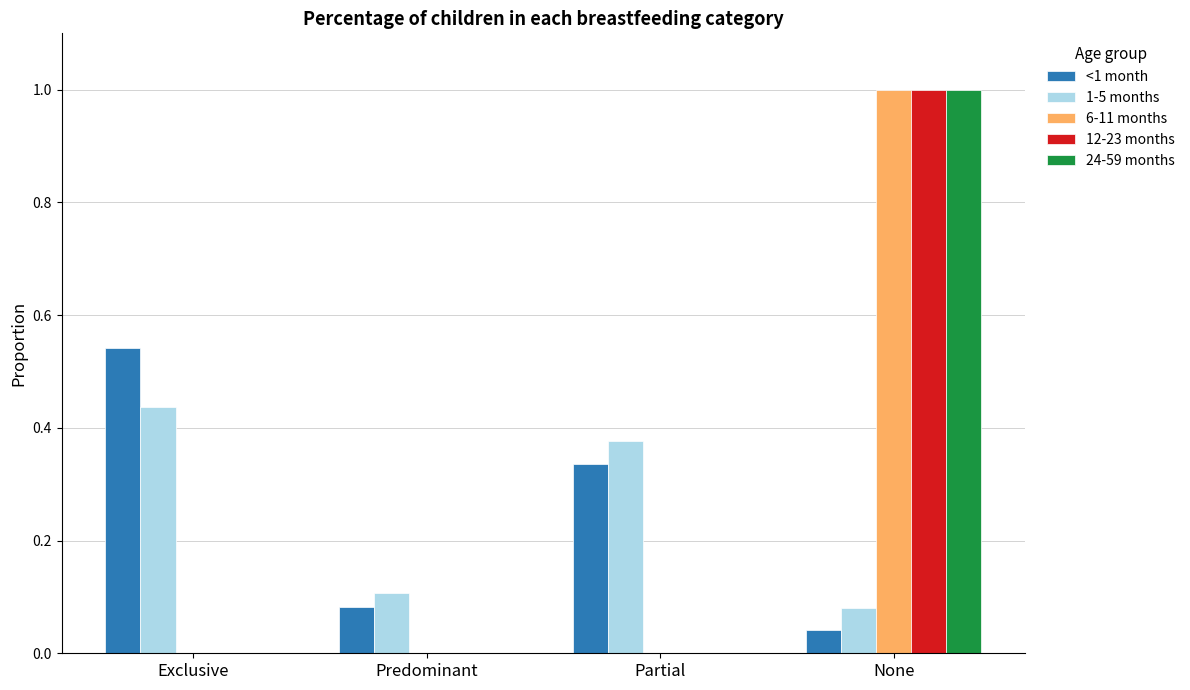

The 6-11 months series shows 0.7 at Partial. True or false?

False